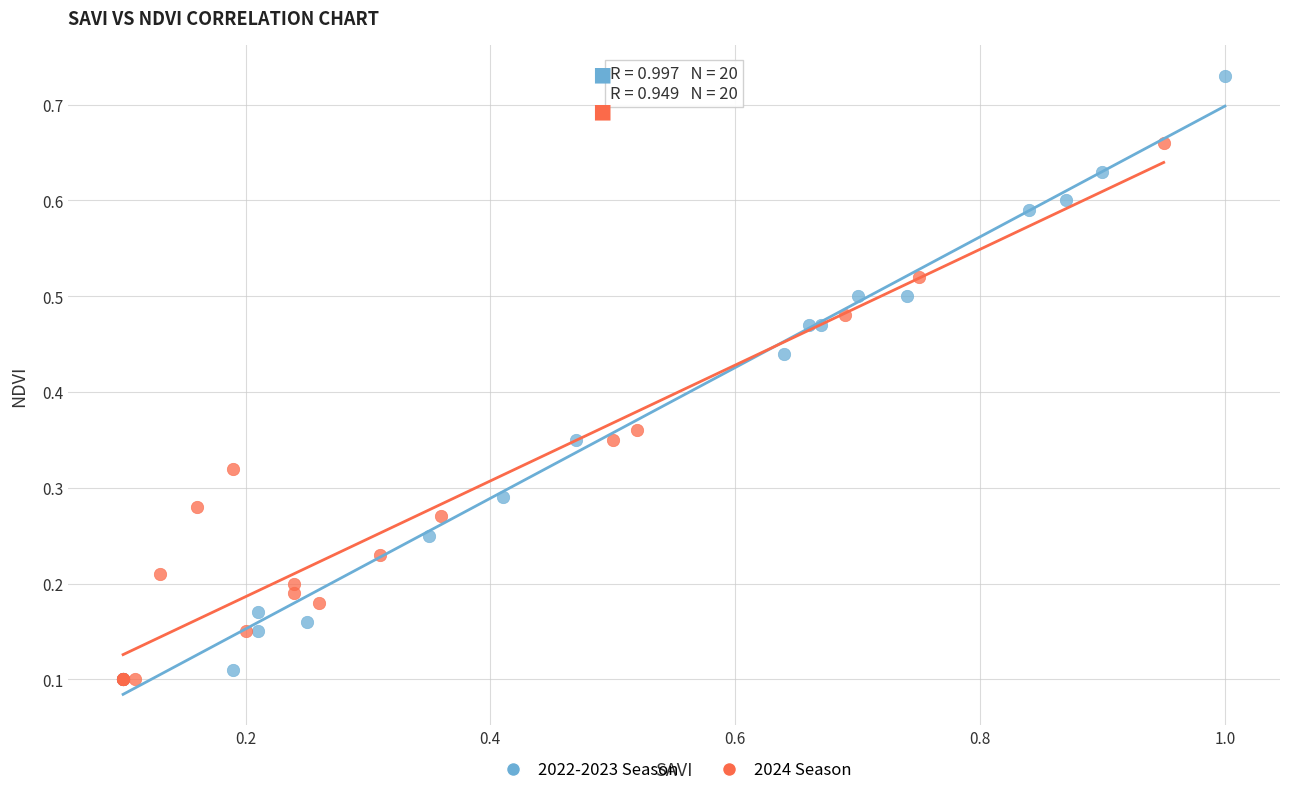

Which series has the widest spread of Y values?

2022-2023 Season